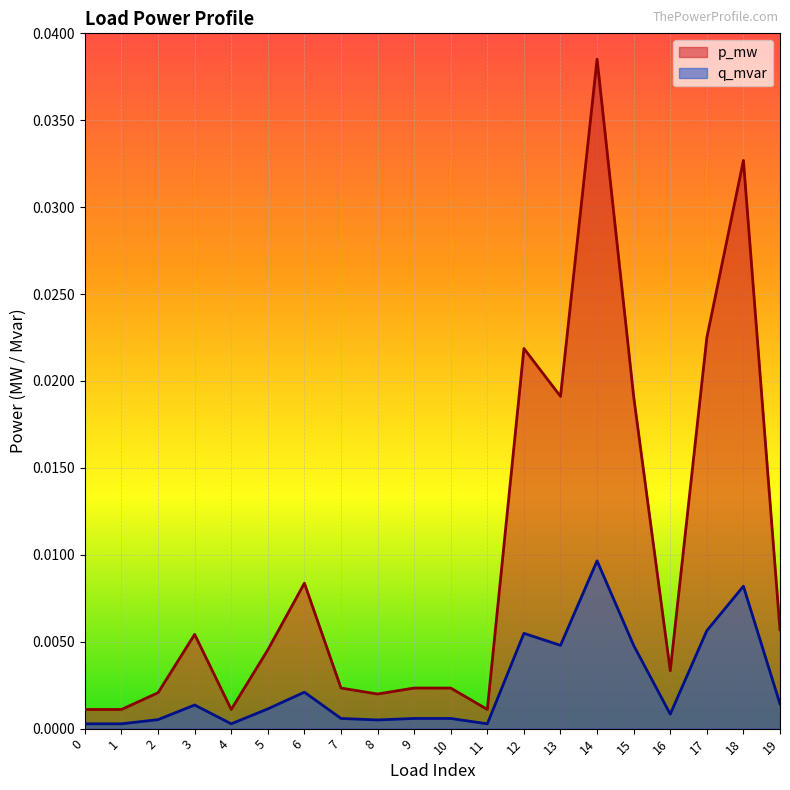

At which category is the sum across all series the highest?

14